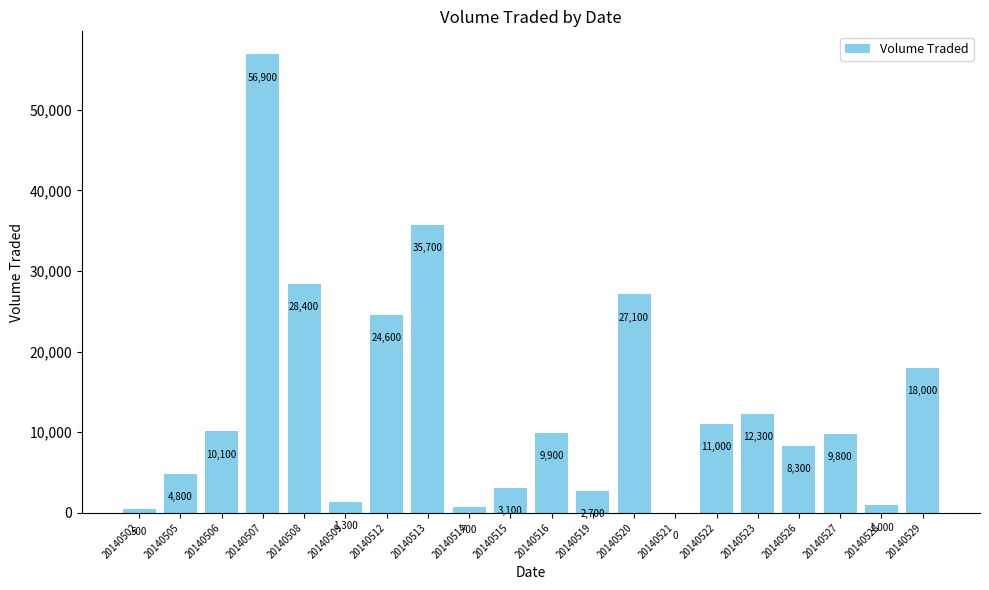

Between 20140515 and 20140529, which is larger?

20140529